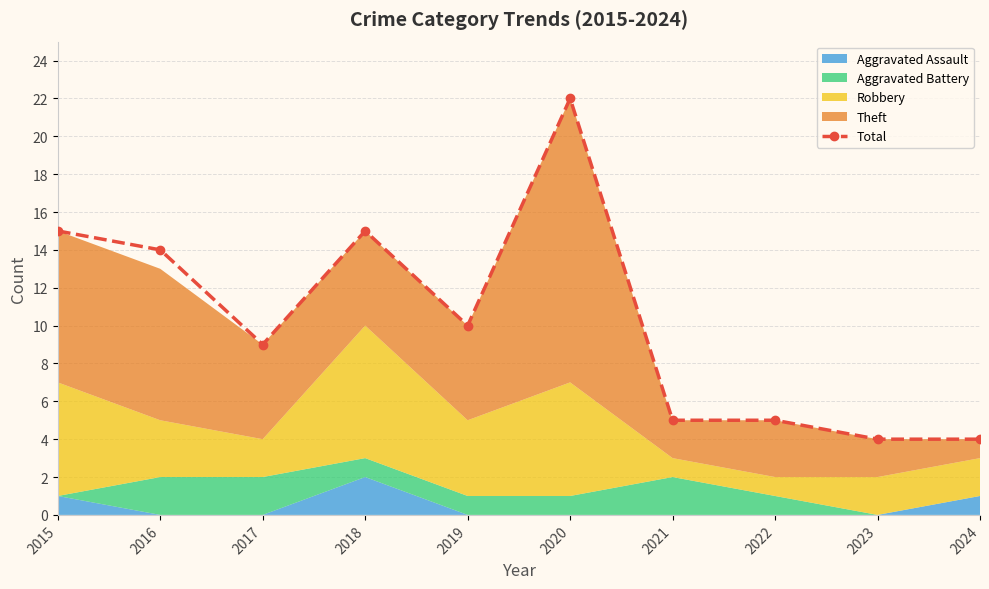

Between 2023 and 2024, which is larger?

2023